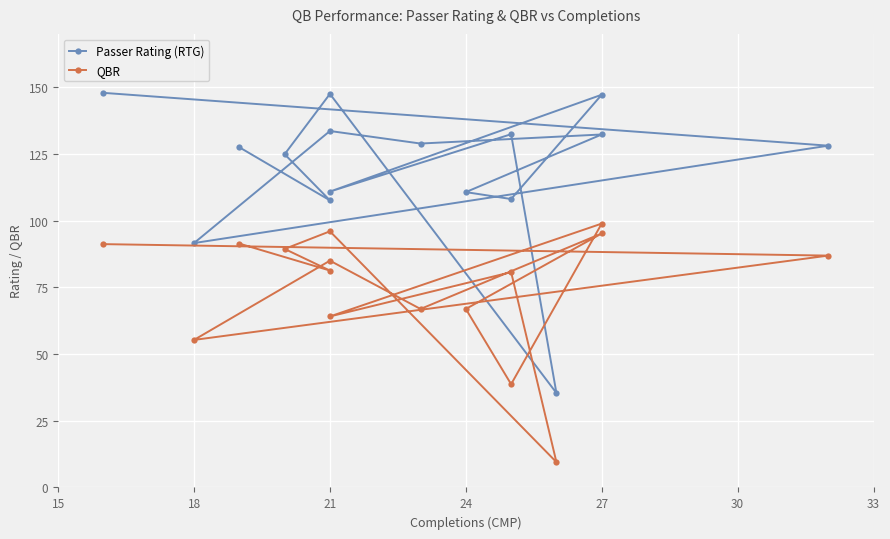

Where is QBR nearest to the value 54?

18